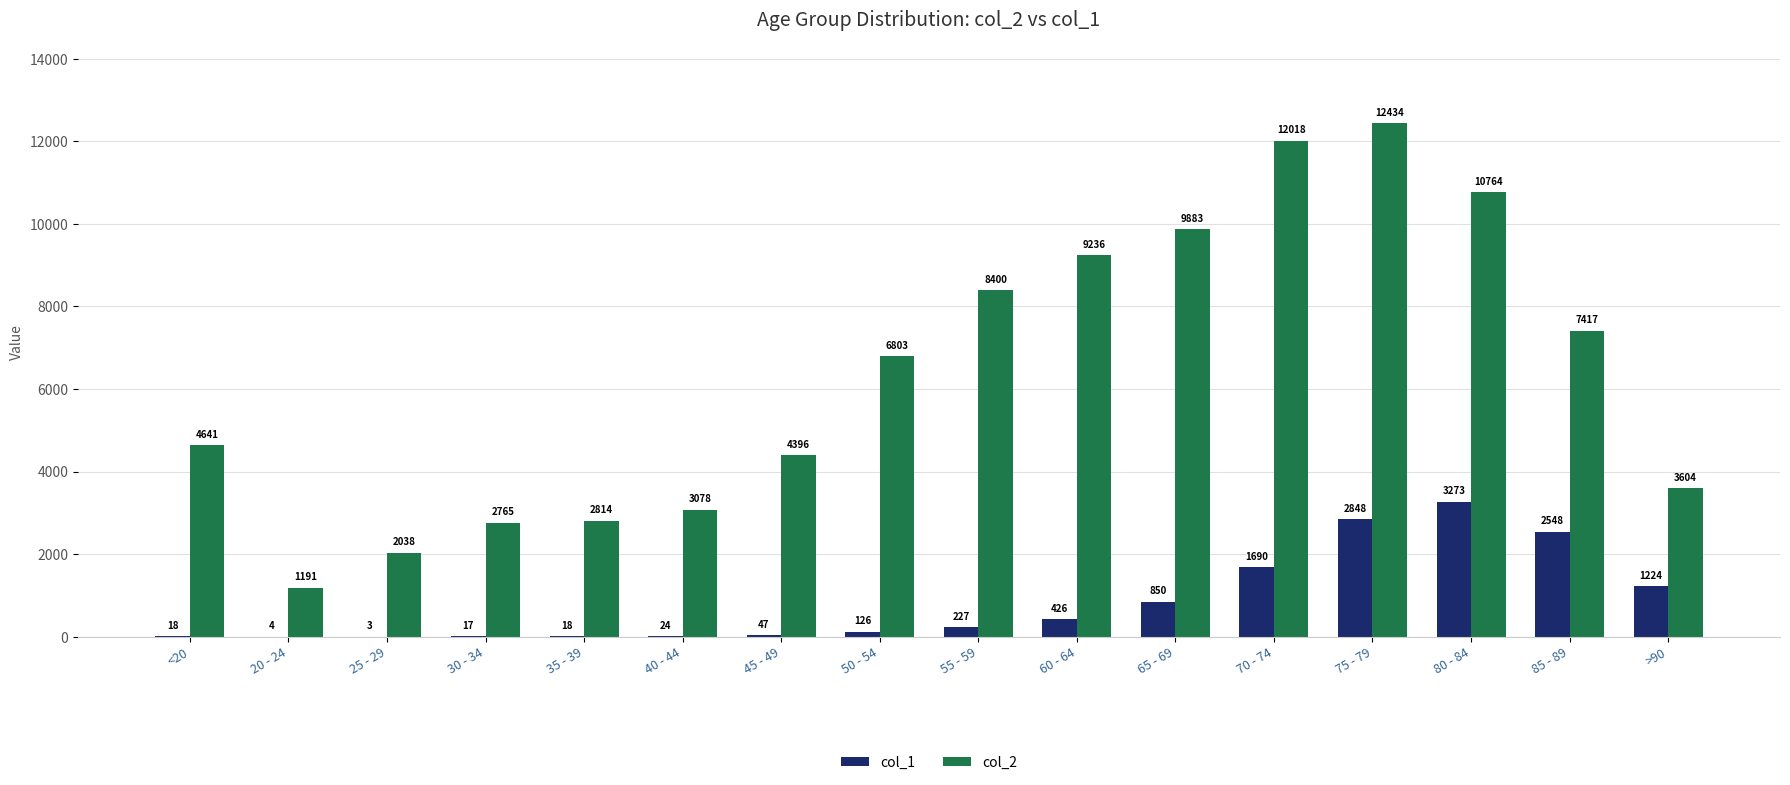

What is the total value across all series at 55 - 59?

8627